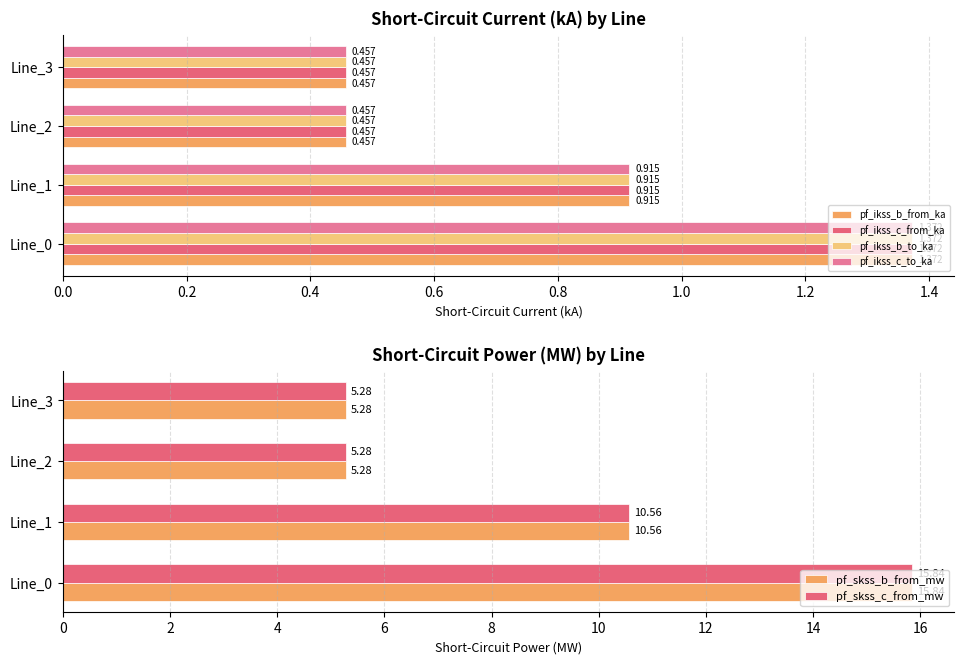

Count the number of categories in the chart.

4